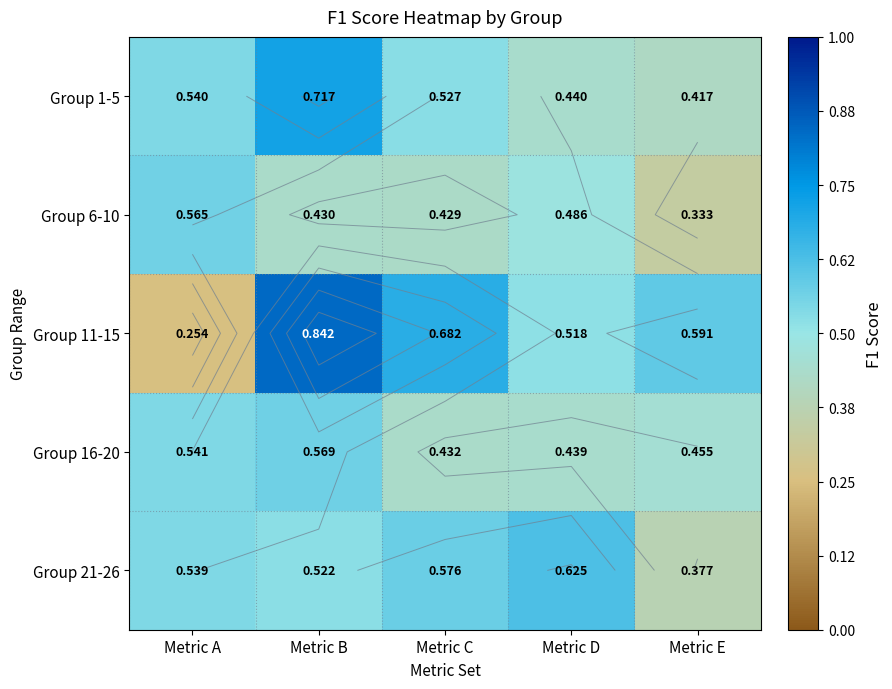

Which series has the largest total across all categories?

Group 11-15